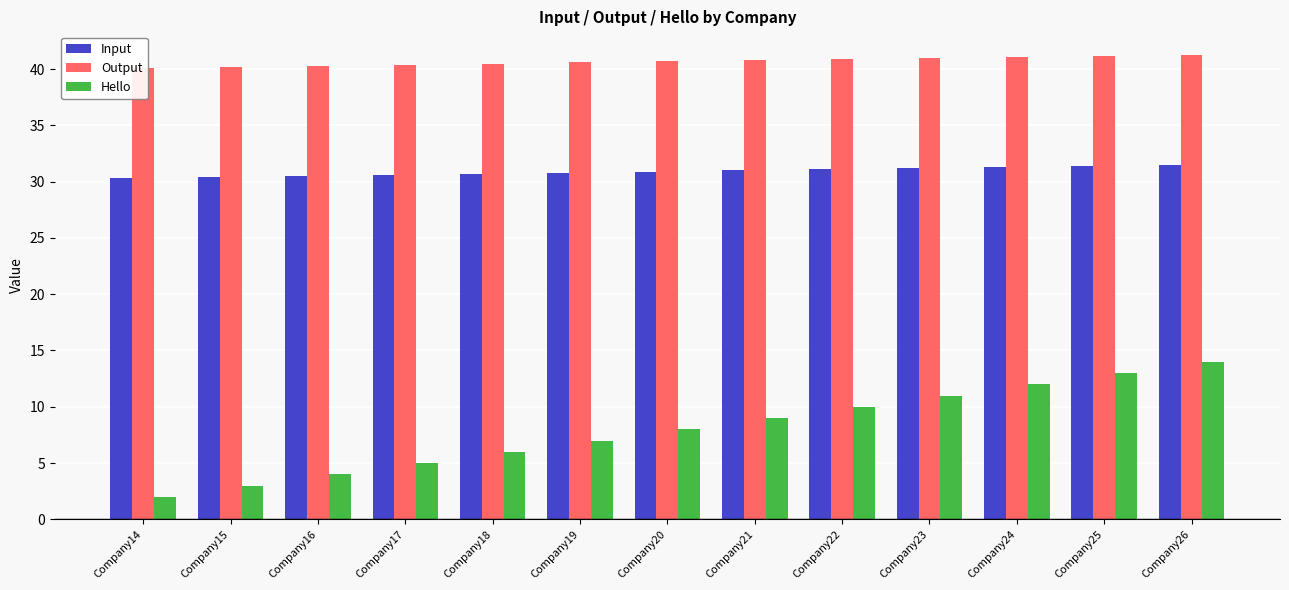

At Company19, list the series in order from smallest to largest.

Hello, Input, Output